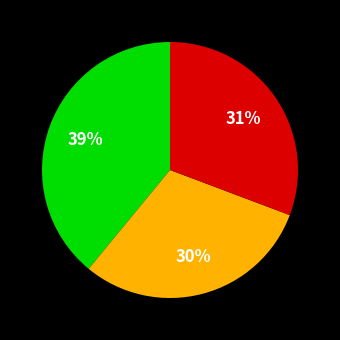

Does any single category account for the majority?

No